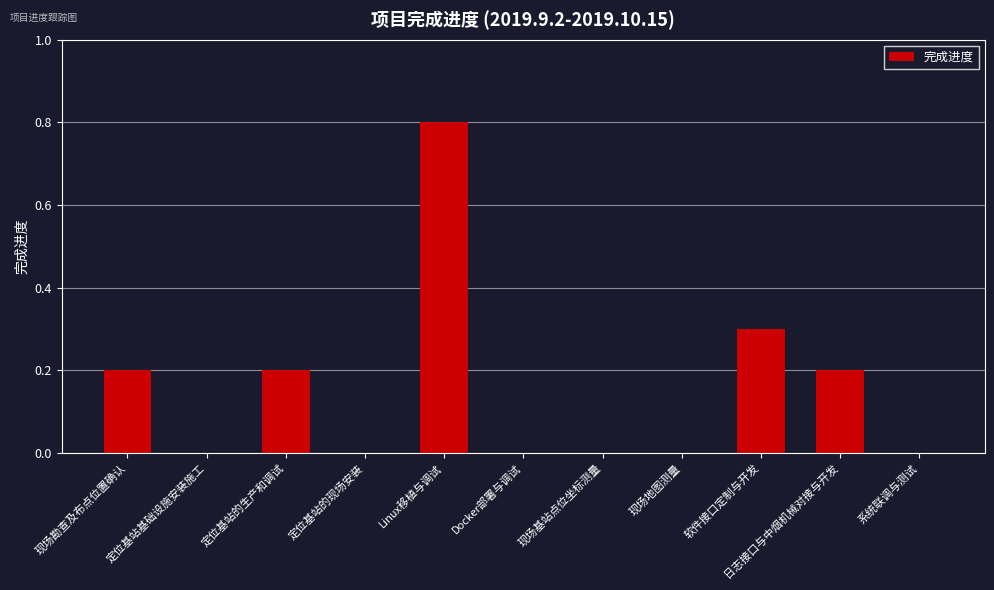

The chart shows a value of 0.0 at 定位基站的现场安装. True or false?

True